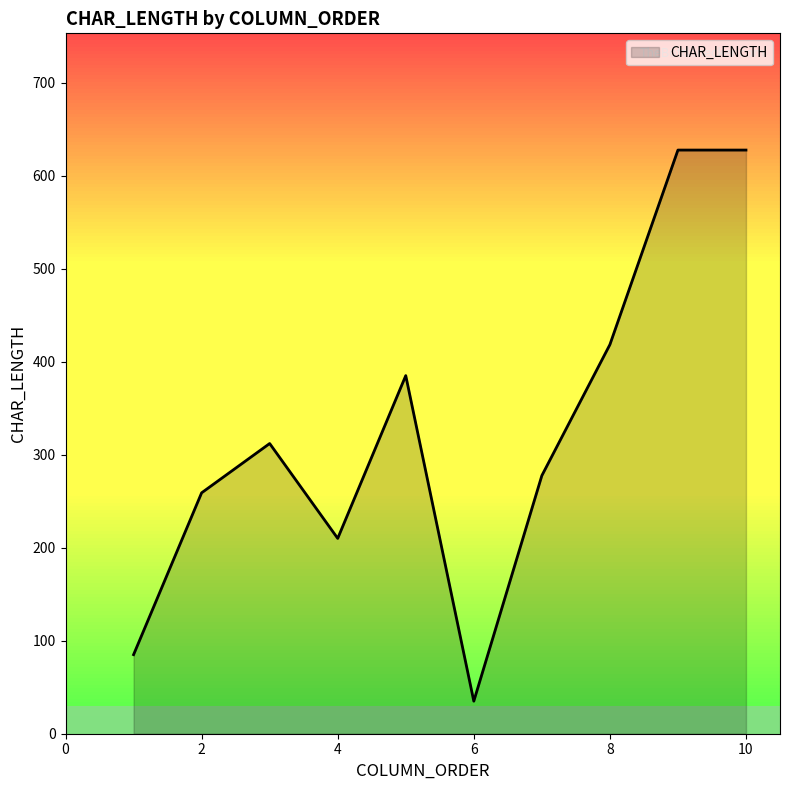

What is the difference between the maximum and minimum values?

592.5